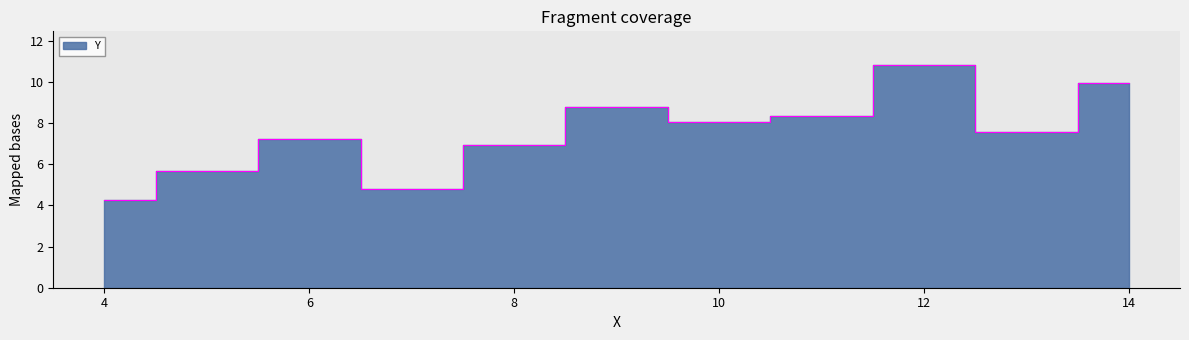

Reading left to right, transcribe all the data shown in this chart.

10=8.0	8=7.0	13=7.6	9=8.8	11=8.3	14=10.0	6=7.2	4=4.3	12=10.8	7=4.8	5=5.7